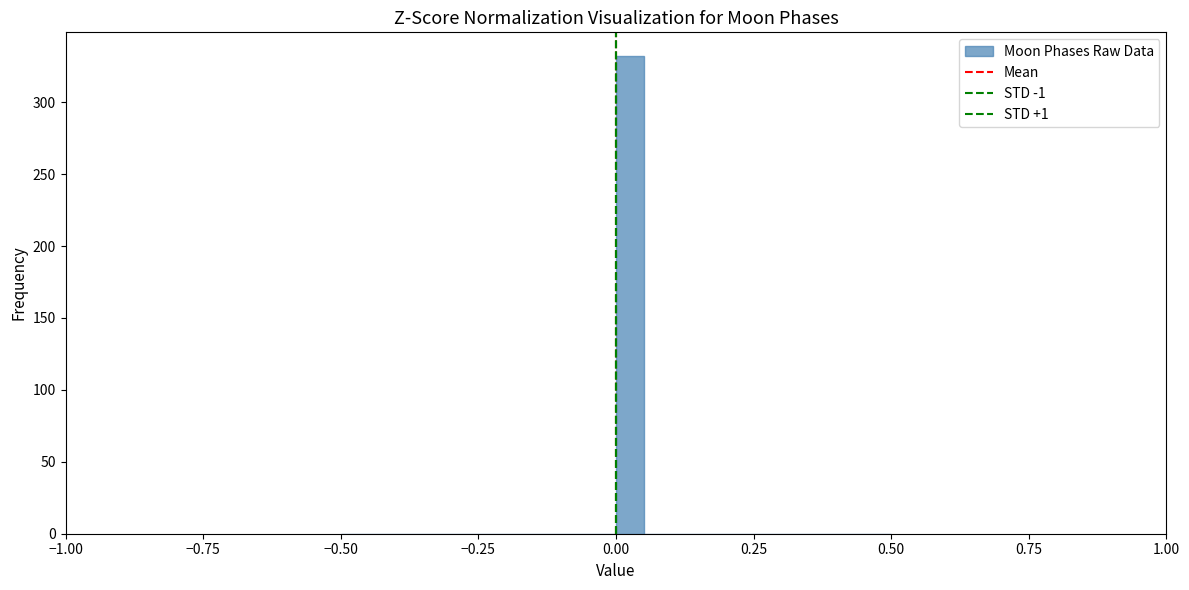

Around what value on the x-axis is the tallest bar? Give the approximate position of its centre, as read against the axis.

0.05